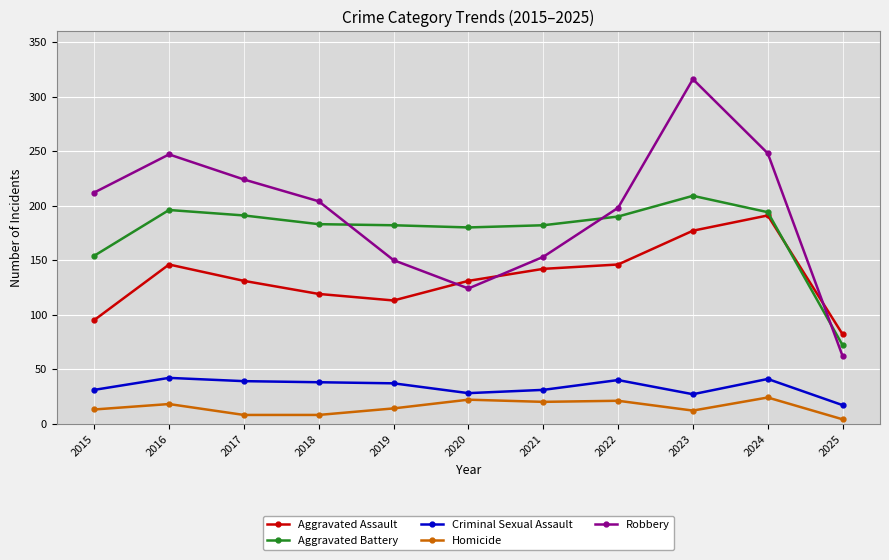

How many lines are shown in the chart?

5